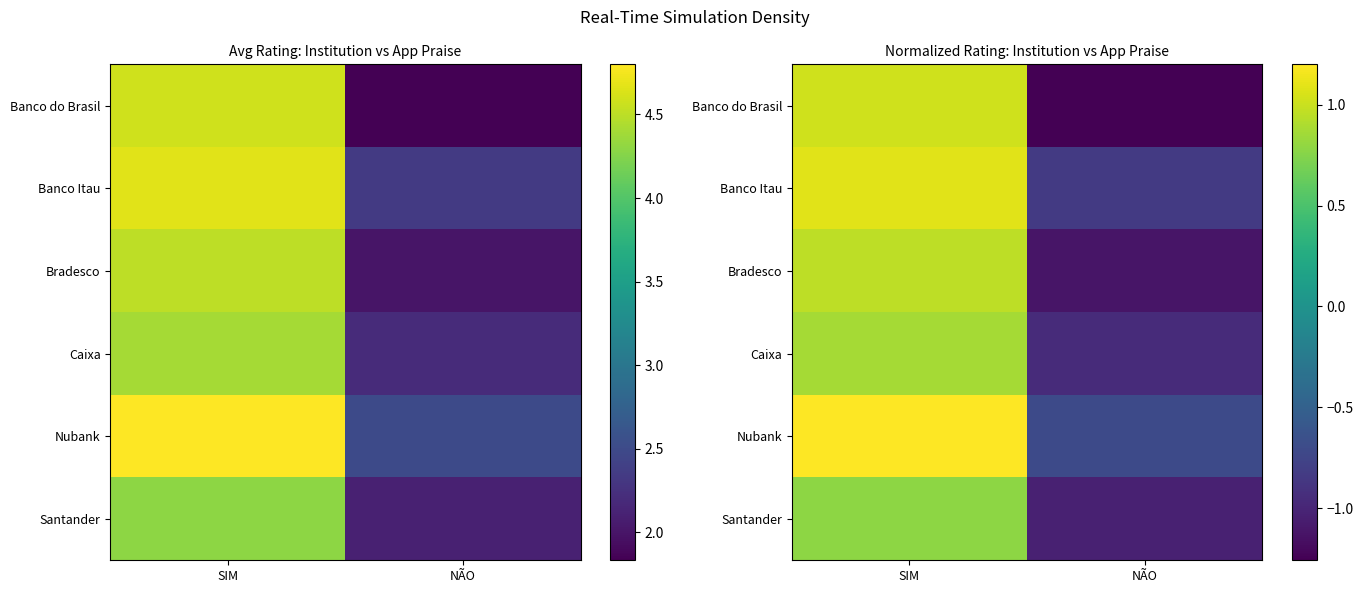

Which label corresponds to the smallest value in the chart?

NÃO